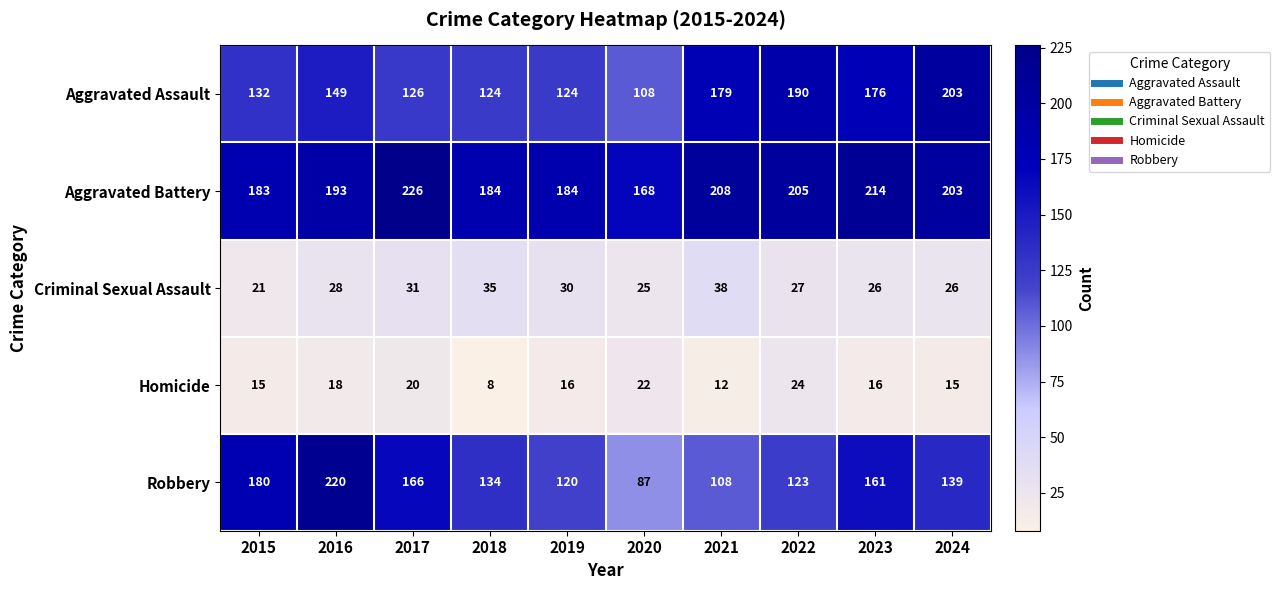

At 2021, list the series in order from largest to smallest.

Aggravated Battery, Aggravated Assault, Robbery, Criminal Sexual Assault, Homicide